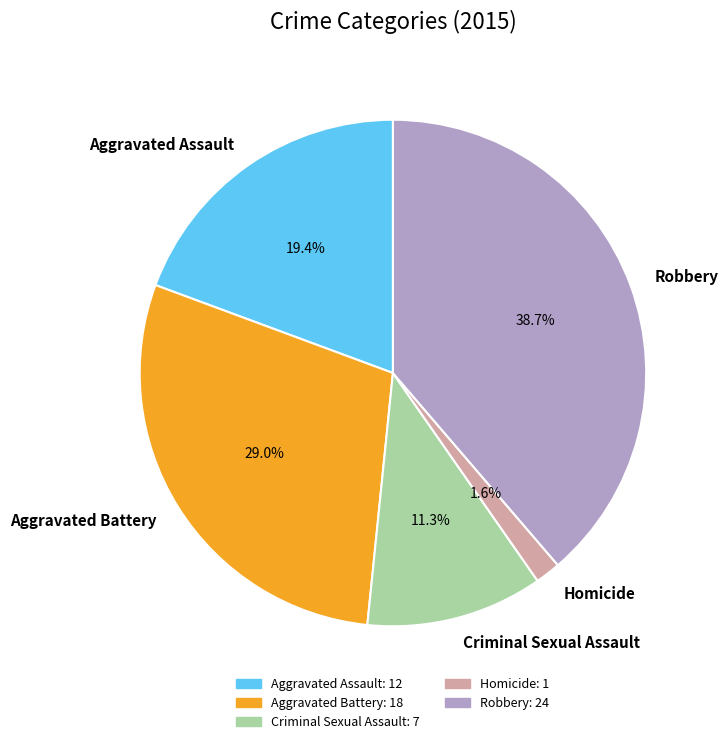

Between Criminal Sexual Assault and Aggravated Assault, which is larger?

Aggravated Assault